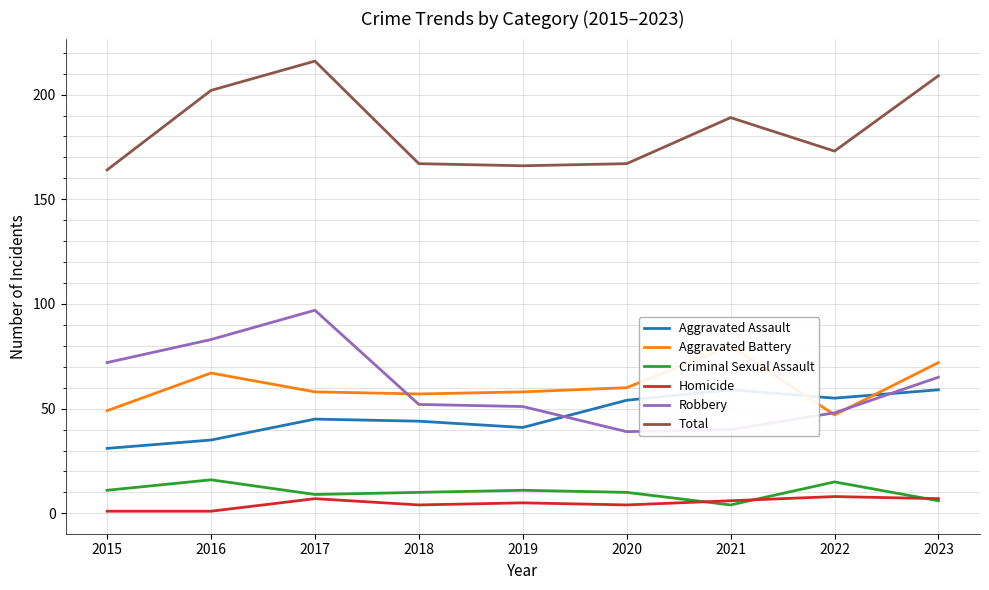

How many data points does each series have?

9